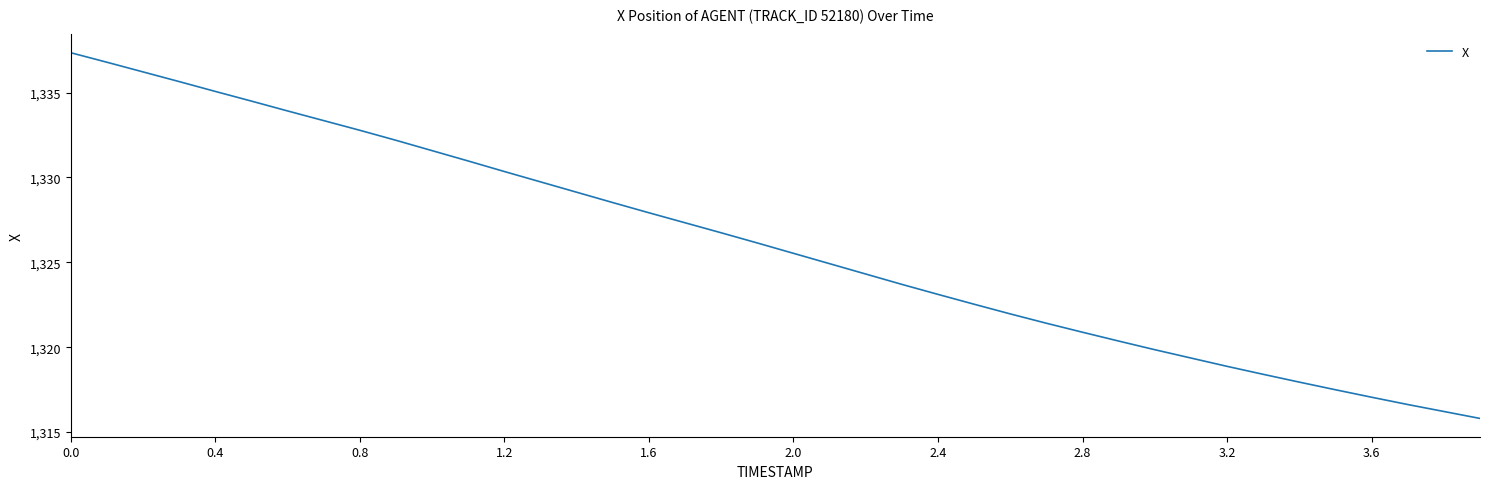

Does the chart have visible grid lines?

No